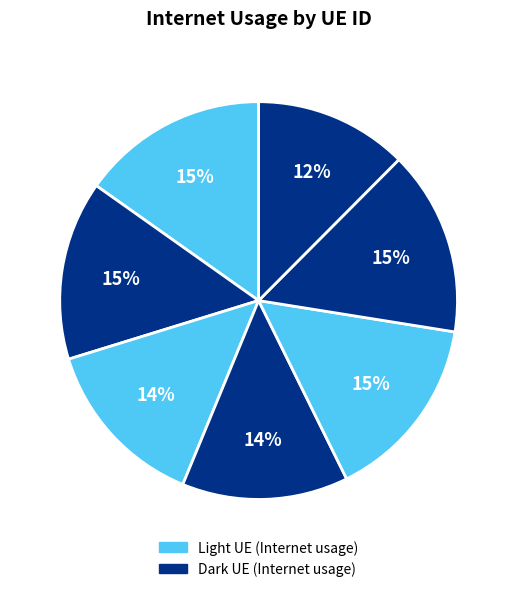

How many segments does this pie chart have?

7